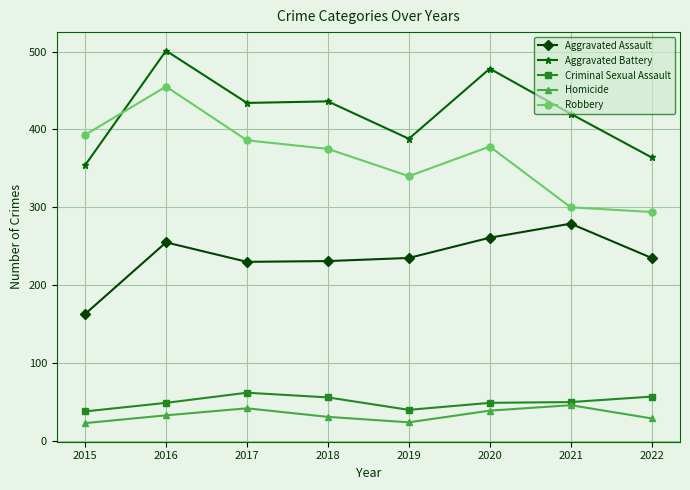

What is the sum of all Homicide values?

267